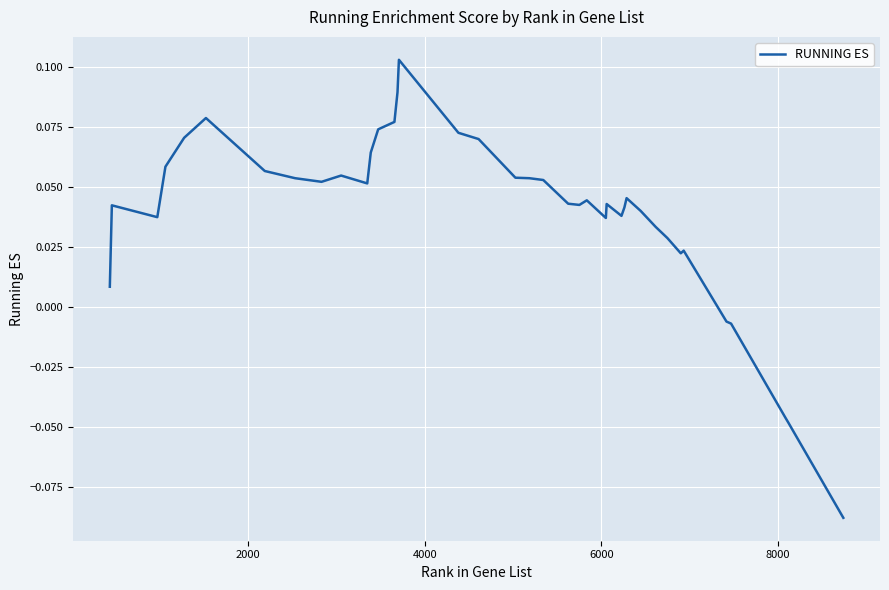

What is the smallest value displayed?

-0.1